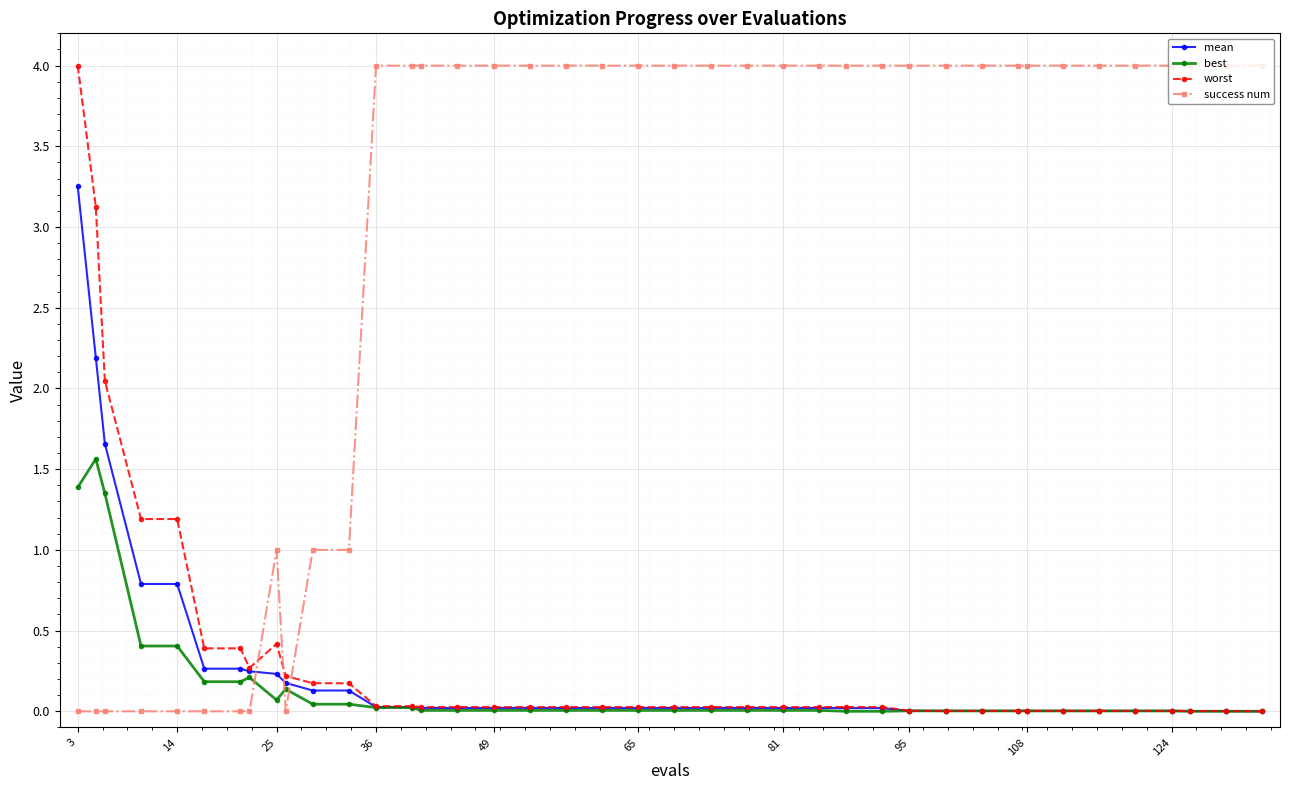

At how many categories does at least one series exceed 3?

30